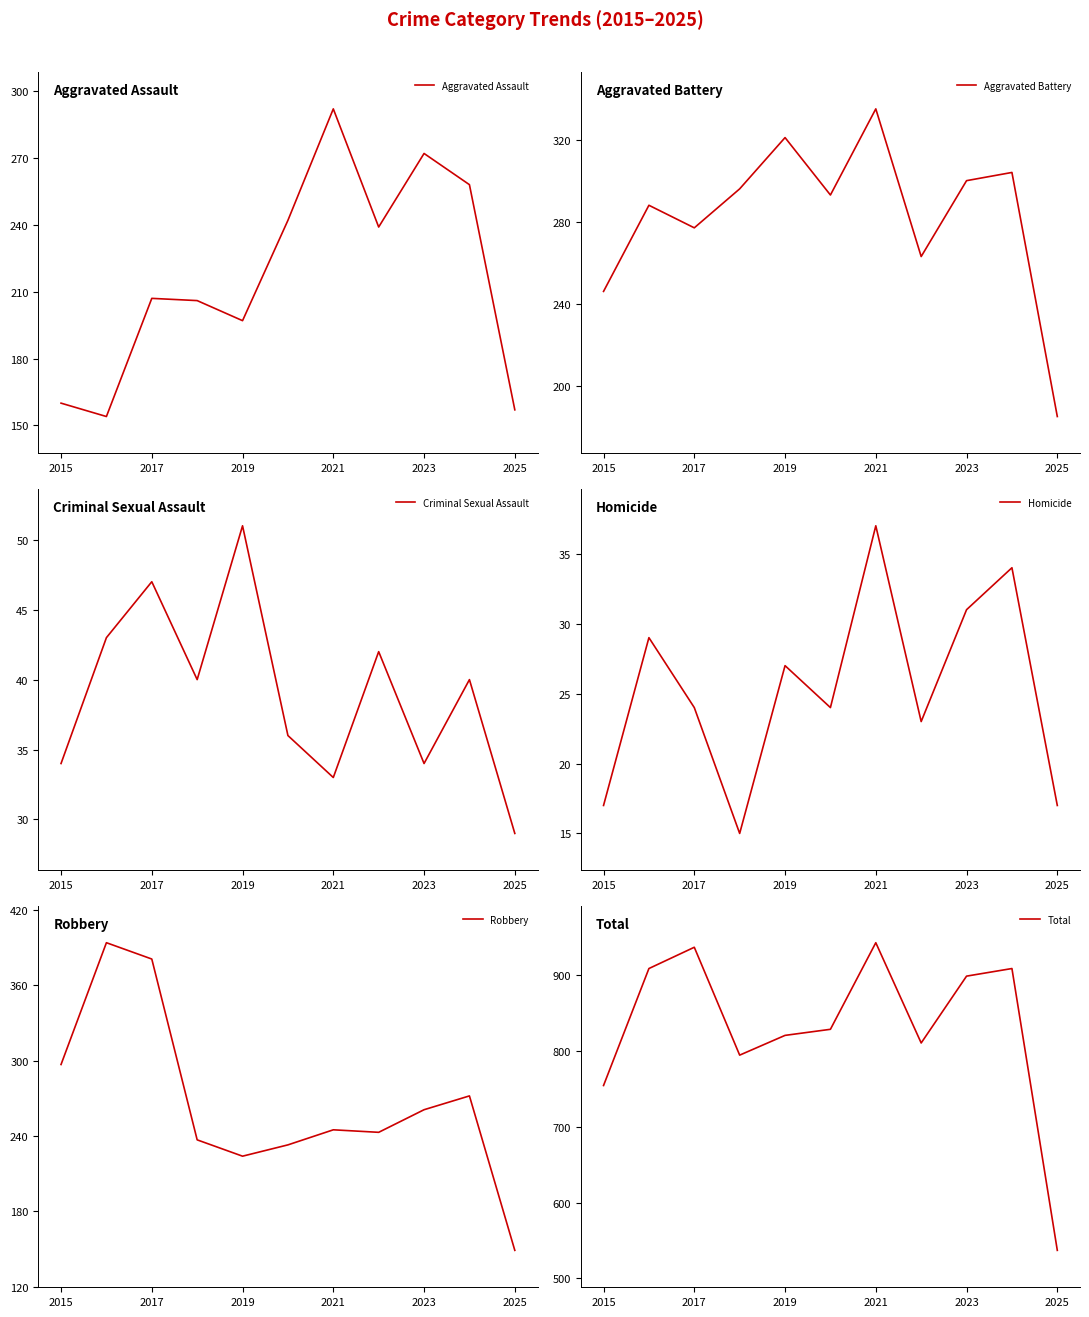

What is the lowest value of the Total series?

537